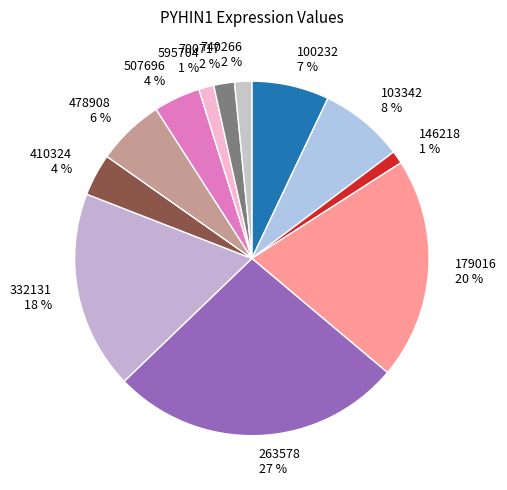

To the nearest percent, what percentage of the pie is 179016?

20%